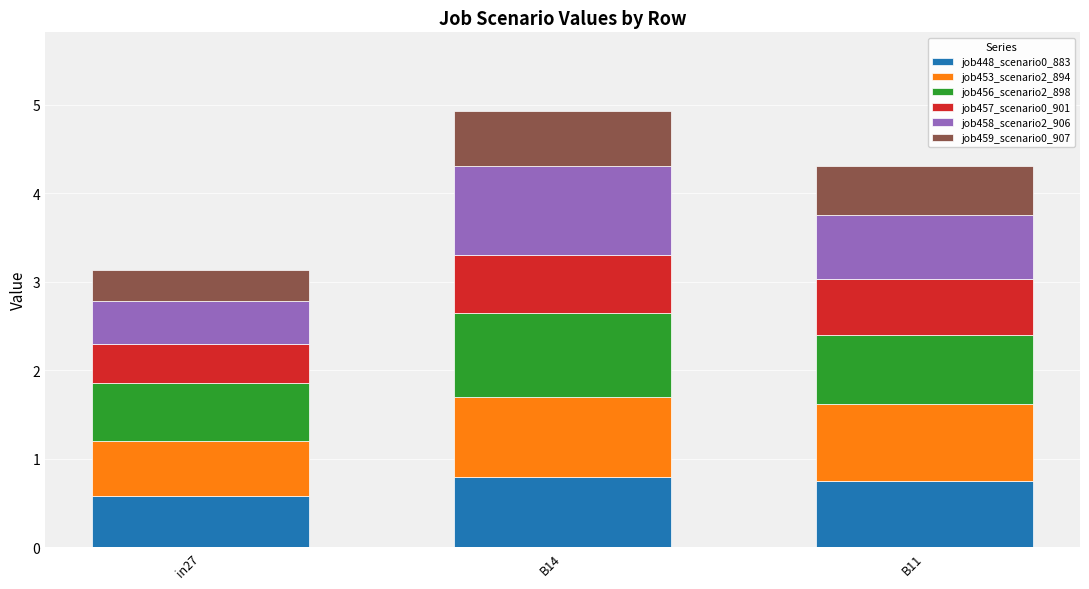

At which label does job448_scenario0_883 reach its minimum?

in27